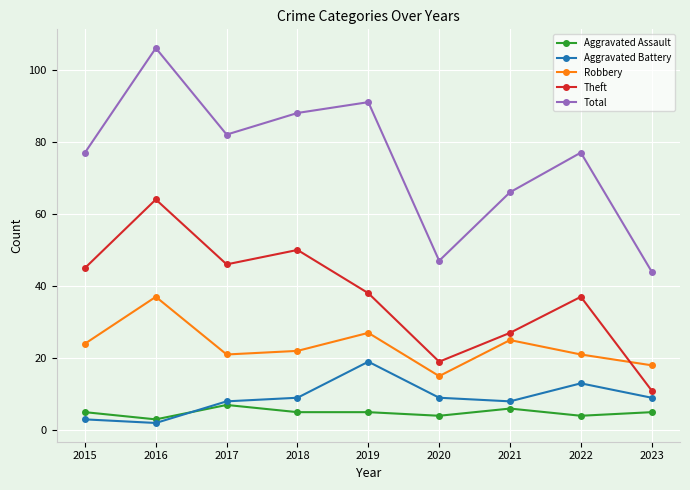

Is the value of Total at 2017 greater than the value of Theft at 2022?

Yes